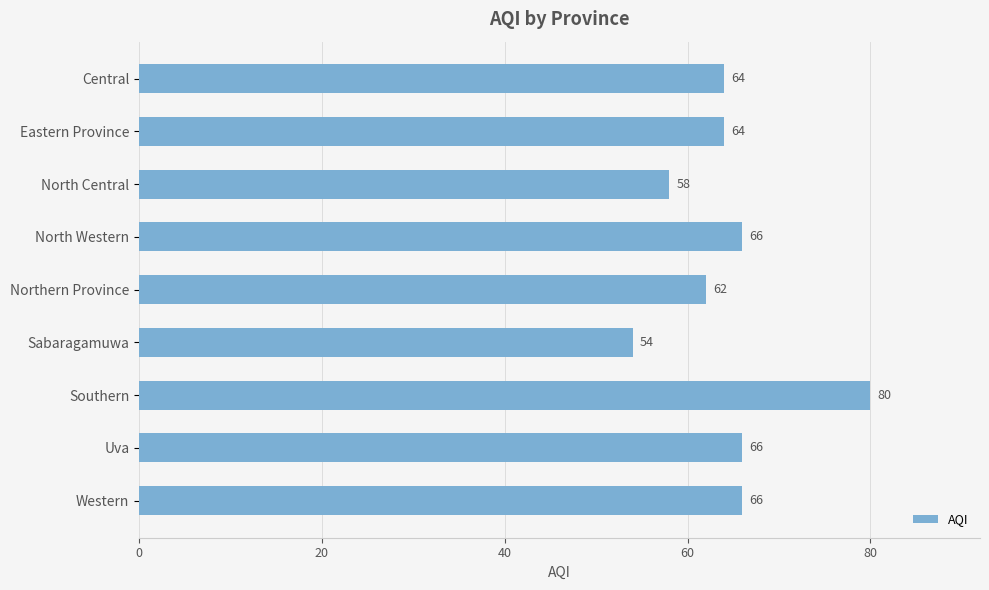

Reading top to bottom, transcribe all the data shown in this chart.

Central=64	Eastern Province=64	North Central=58	North Western=66	Northern Province=62	Sabaragamuwa=54	Southern=80	Uva=66	Western=66